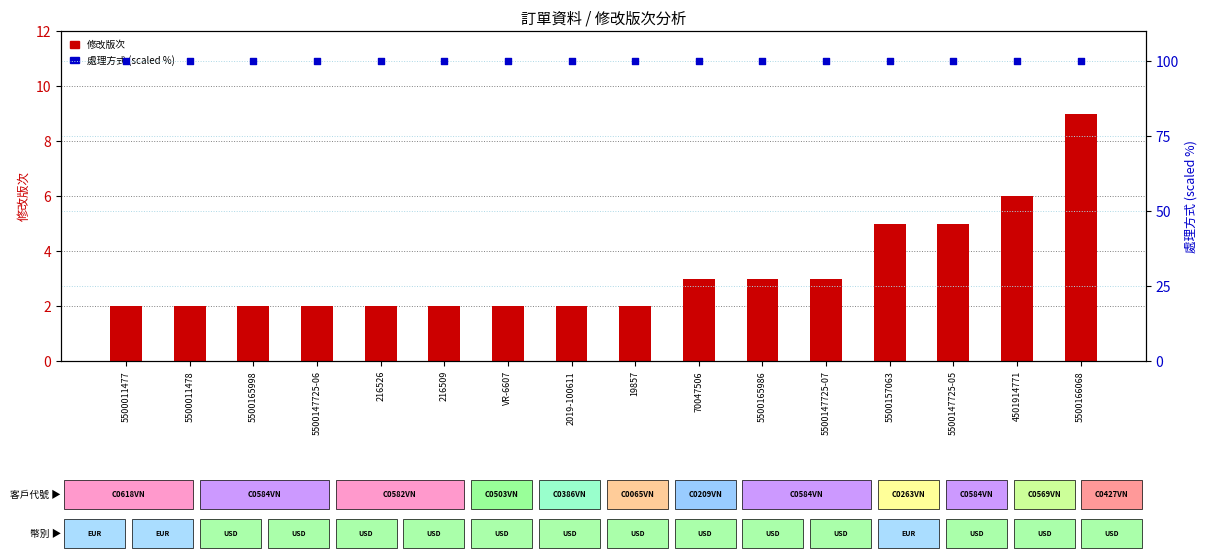

Which series has the largest total across all categories?

處理方式 (scaled %)